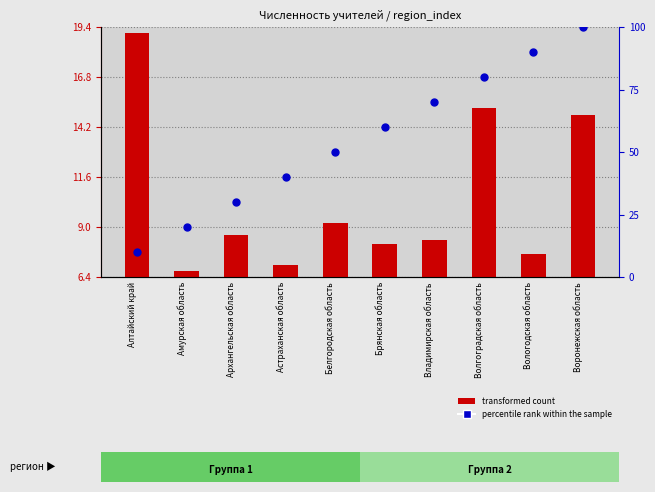

At how many categories does at least one series exceed 18?

10